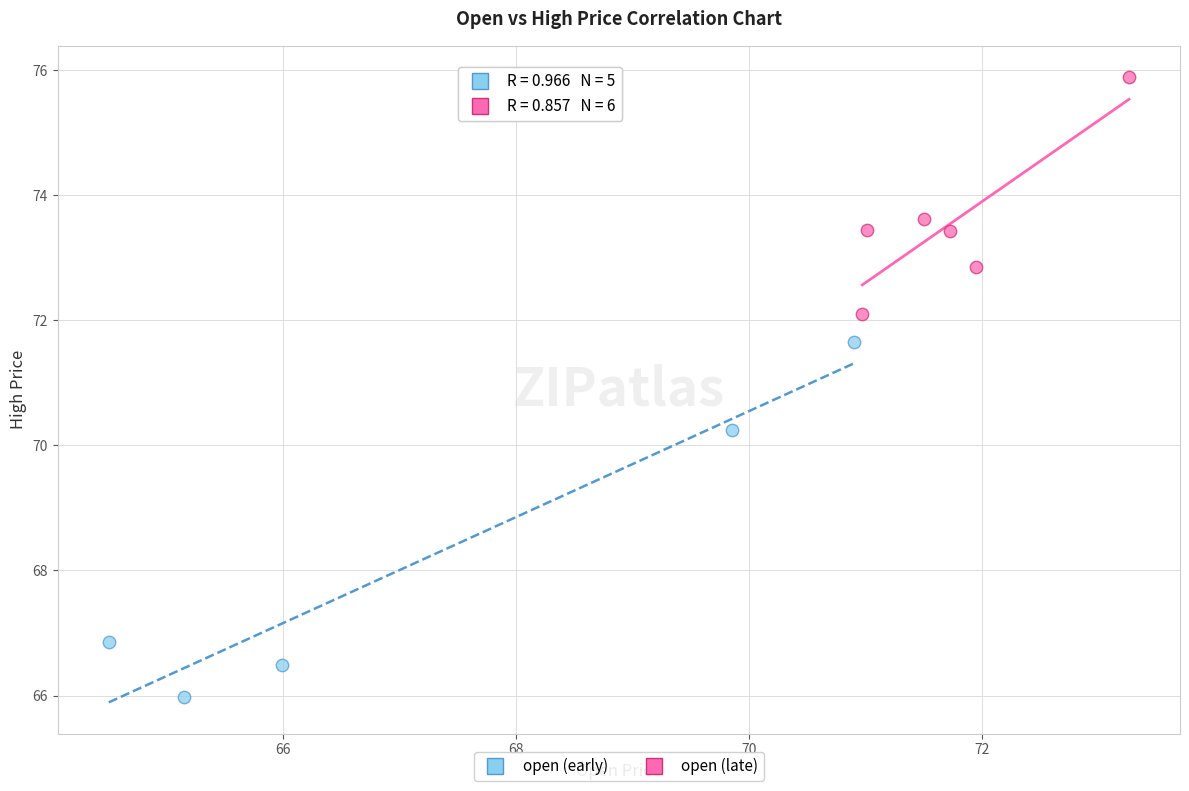

Which series contains the highest Y value?

open (late)